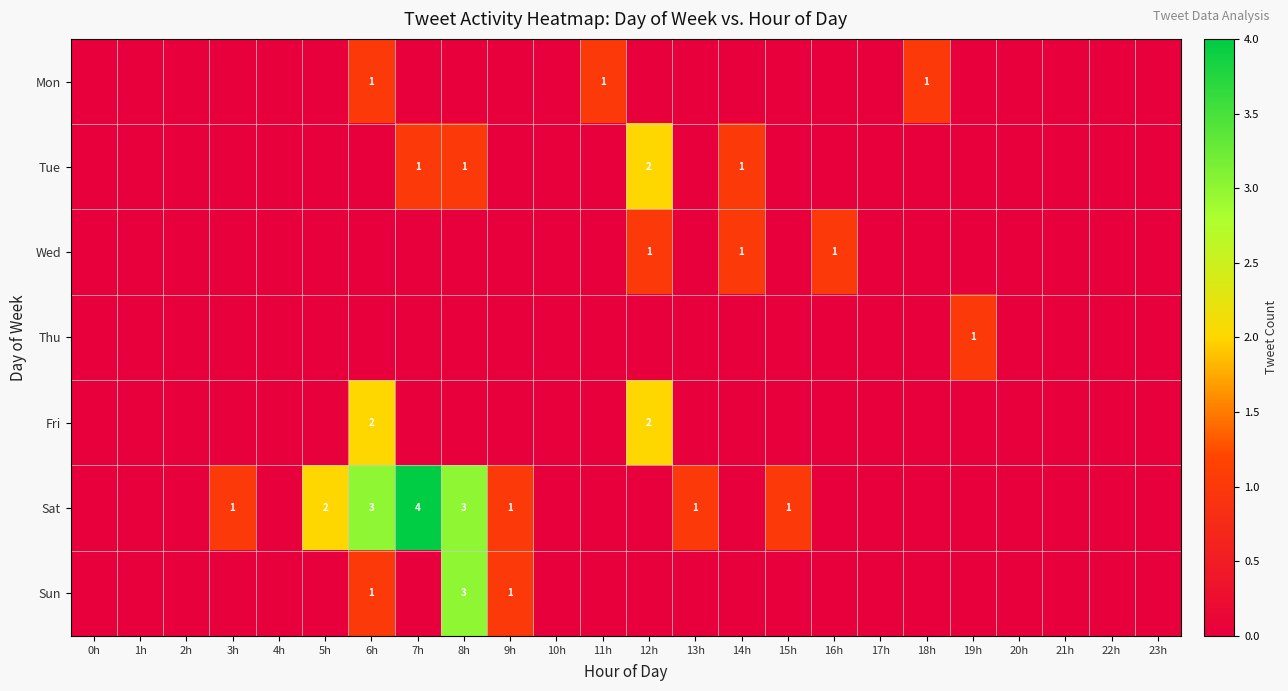

True or false: Mon has a value of 1 at 11h.

True